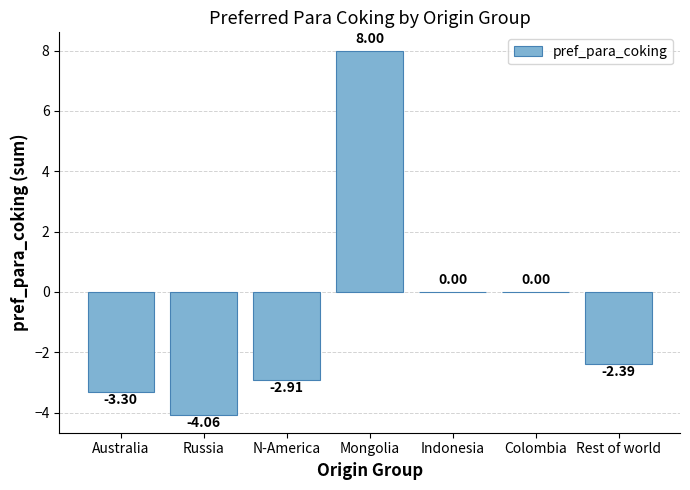

Is it true that the value at Colombia is -8.2?

False